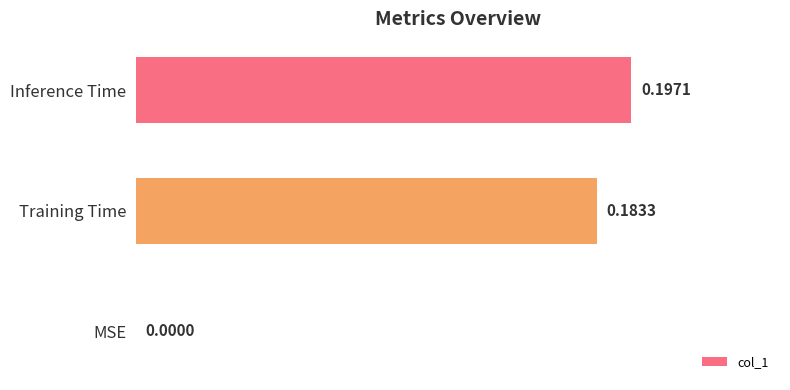

What is the sum of the values at Training Time and Inference Time?

0.4